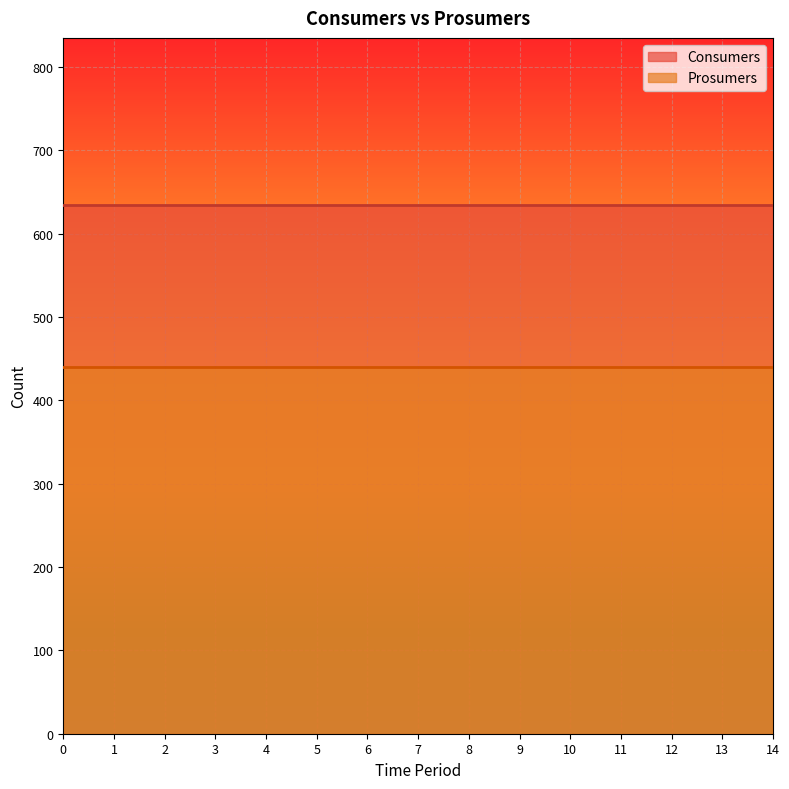

True or false: Consumers and Prosumers intersect in this chart.

False